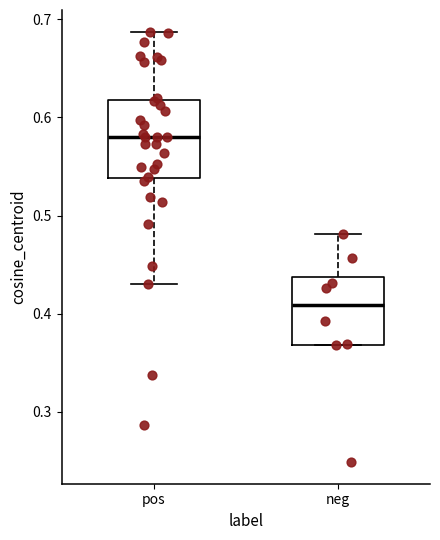

Which box's median line is the highest?

pos